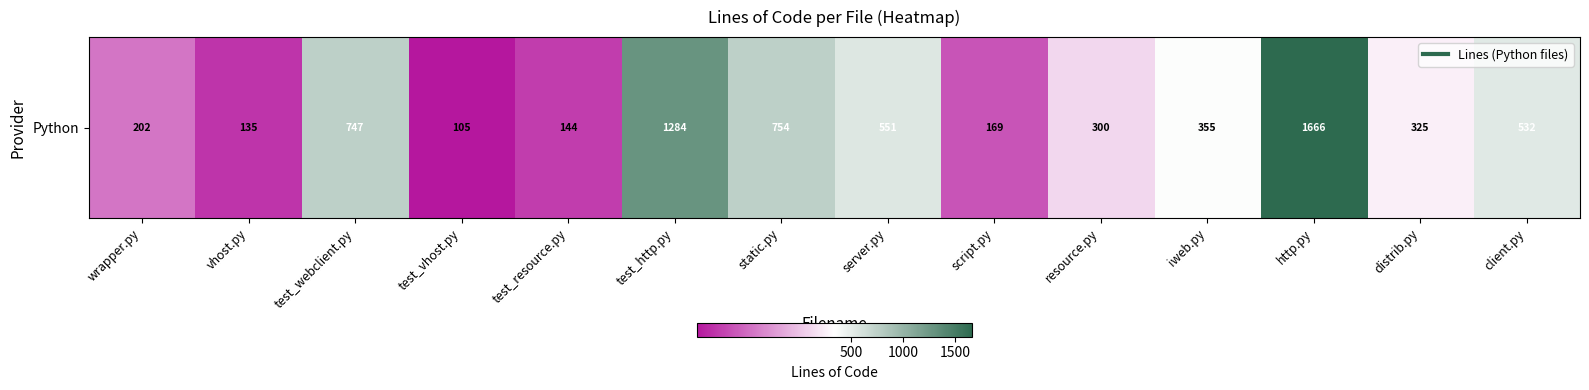

Reading left to right, extract all data points from this chart.

202	135	747	105	144	1284	754	551	169	300	355	1666	325	532